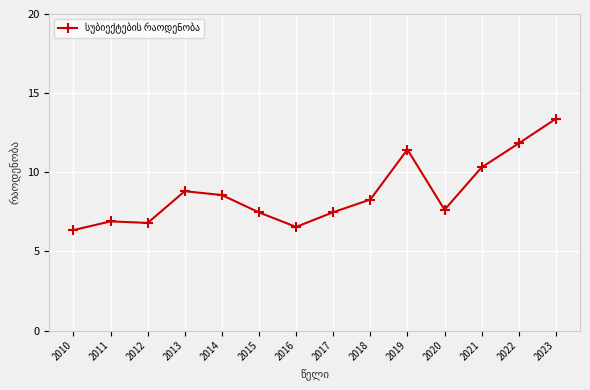

What is the maximum value shown in the chart?

13.4